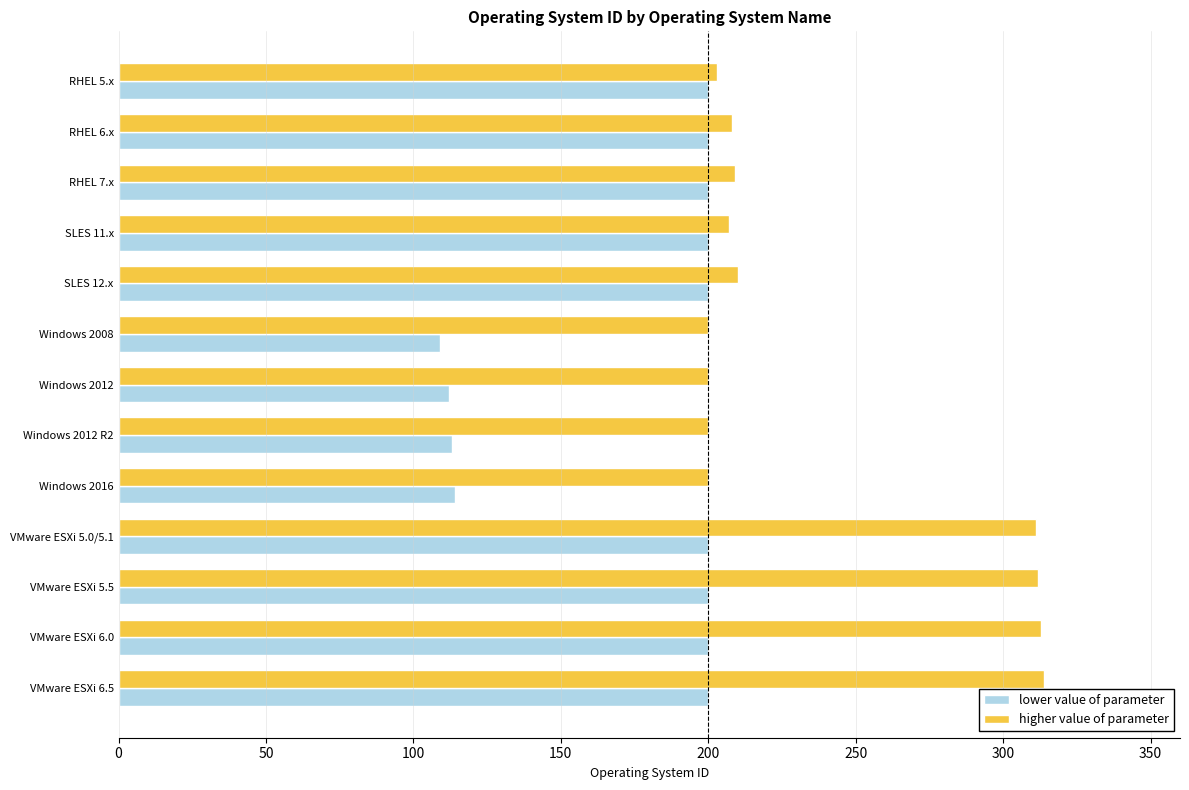

The value of higher value of parameter at VMware ESXi 5.5 is 64. True or false?

False